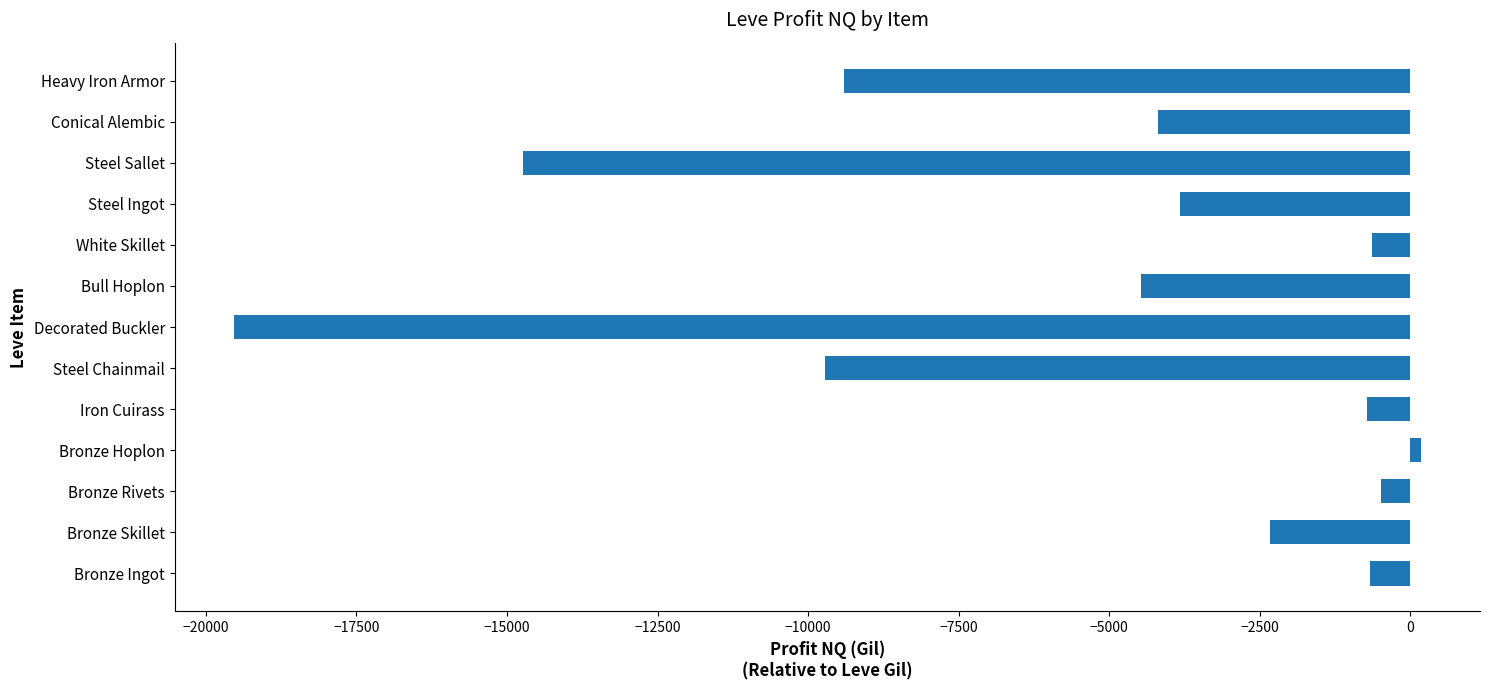

What is the maximum value shown in the chart?

171.0